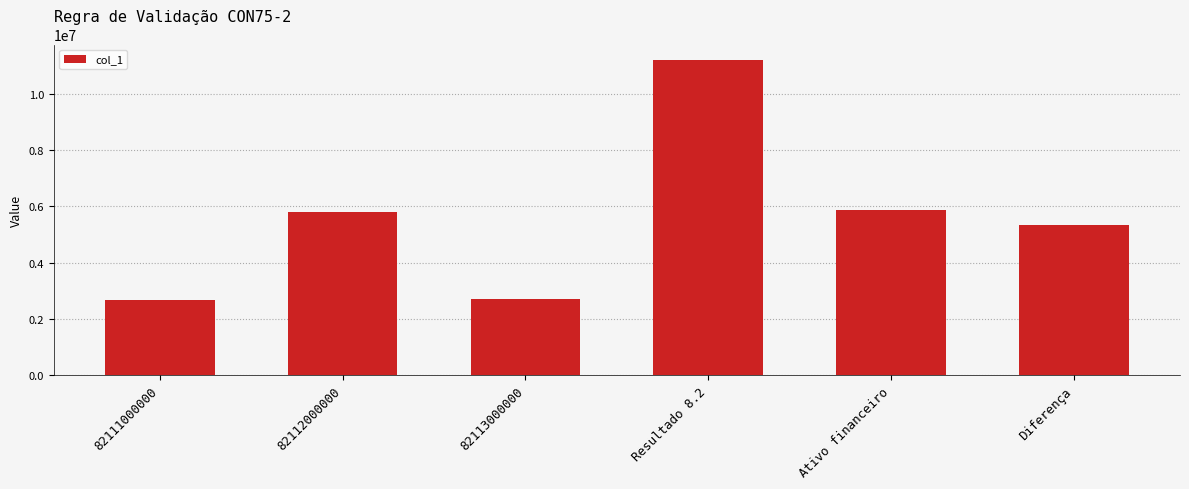

What is the difference between the second highest and minimum values?

3198045.0